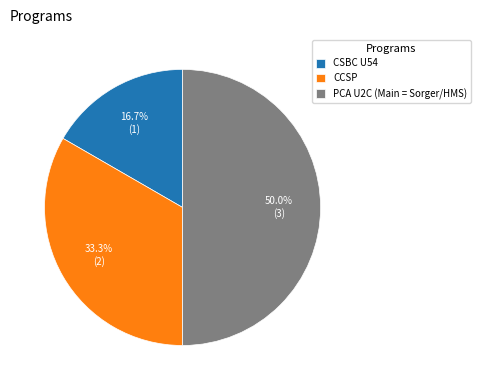

Rank the categories by value from highest to lowest.

PCA U2C (Main = Sorger/HMS), CCSP, CSBC U54